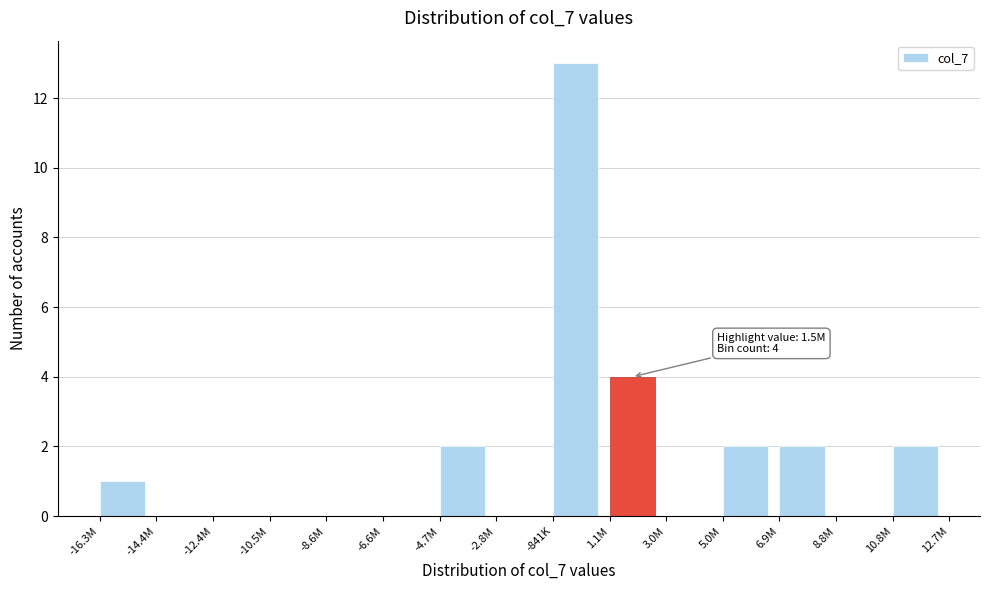

Reading left to right, transcribe all the data shown in this chart.

-16.3M=1	-14.4M=0	-12.4M=0	-10.5M=0	-8.6M=0	-6.6M=0	-4.7M=2	-2.8M=0	-841K=13	1.1M=4	3.0M=0	5.0M=2	6.9M=2	8.8M=0	10.8M=2